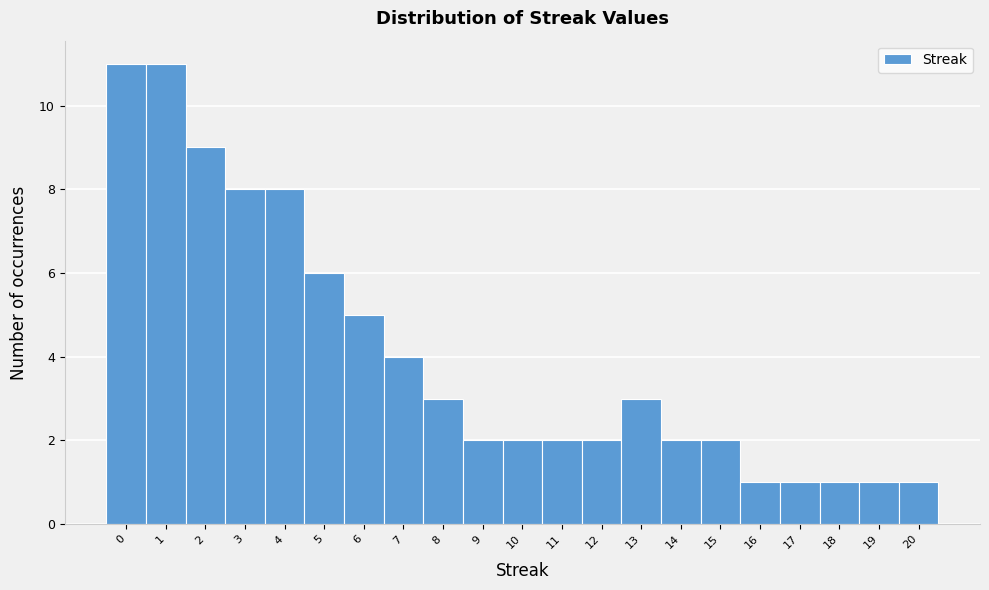

Reading left to right, list every bar in this chart as the range it spans on the x-axis followed by its height. The values are not printed on the chart, so give them approximately, as read against the axis.

-0.5 to 0.5: 11
0.5 to 1.5: 11
1.5 to 2.5: 9
2.5 to 3.5: 8
3.5 to 4.5: 8
4.5 to 5.5: 6
5.5 to 6.5: 5
6.5 to 7.5: 4
7.5 to 8.5: 3
8.5 to 9.5: 2
9.5 to 10.5: 2
10.5 to 11.5: 2
11.5 to 12.5: 2
12.5 to 13.5: 3
13.5 to 14.5: 2
14.5 to 15.5: 2
15.5 to 16.5: 1
16.5 to 17.5: 1
17.5 to 18.5: 1
18.5 to 19.5: 1
19.5 to 20.5: 1